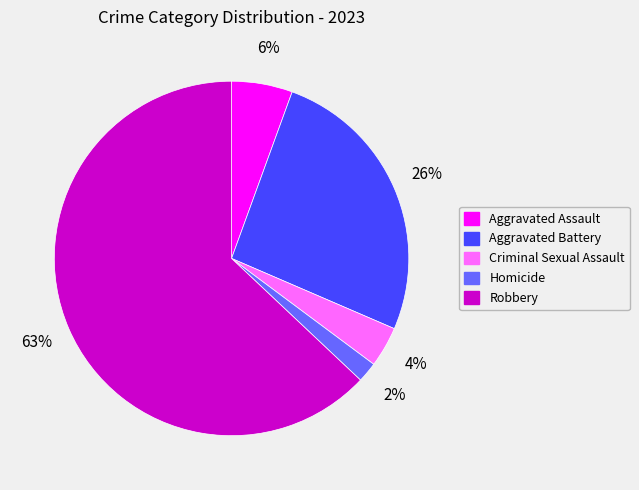

Is Homicide the majority of the pie?

No